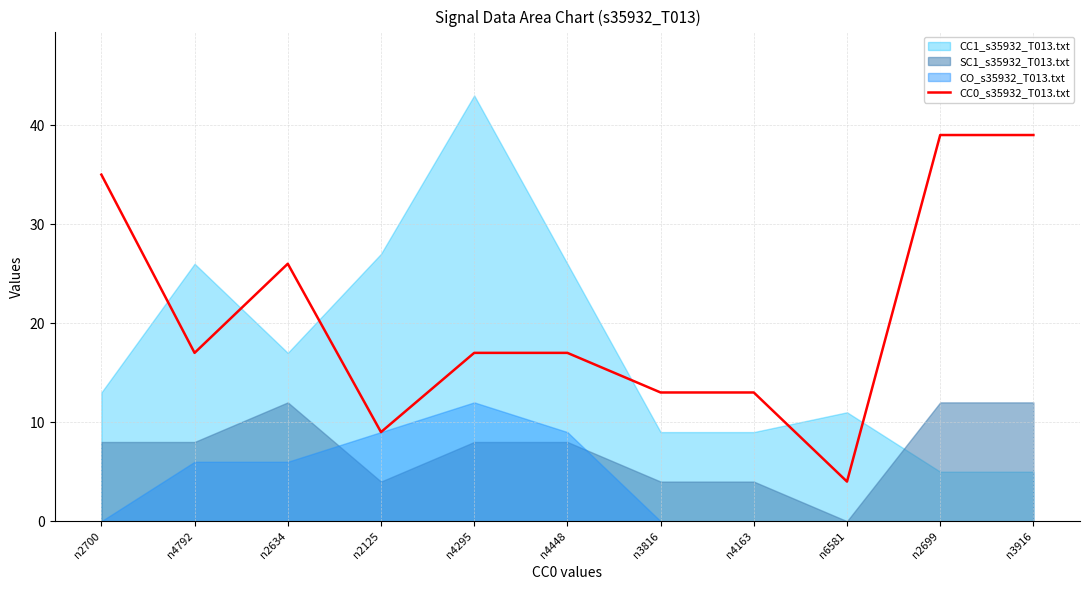

Reading left to right, list all the values displayed in this chart.

n2700=35	n4792=17	n2634=26	n2125=9	n4295=17	n4448=17	n3816=13	n4163=13	n6581=4	n2699=39	n3916=39